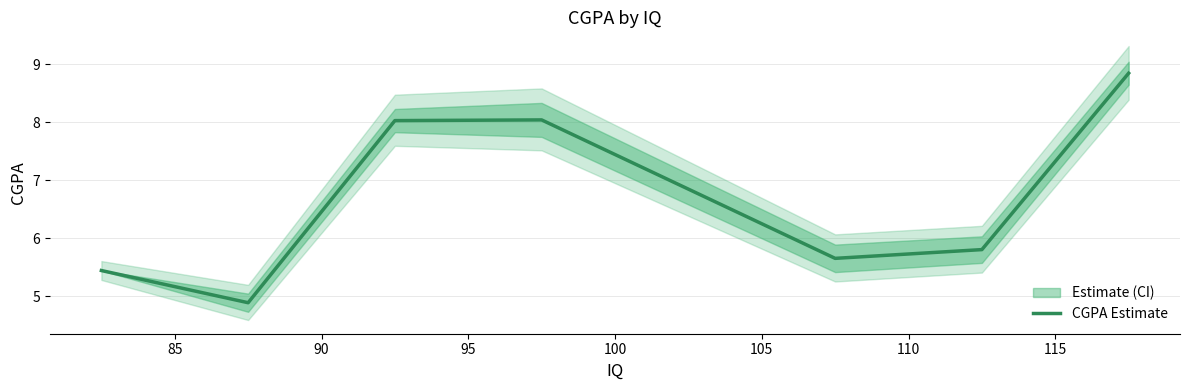

What is the greatest value displayed?

8.8